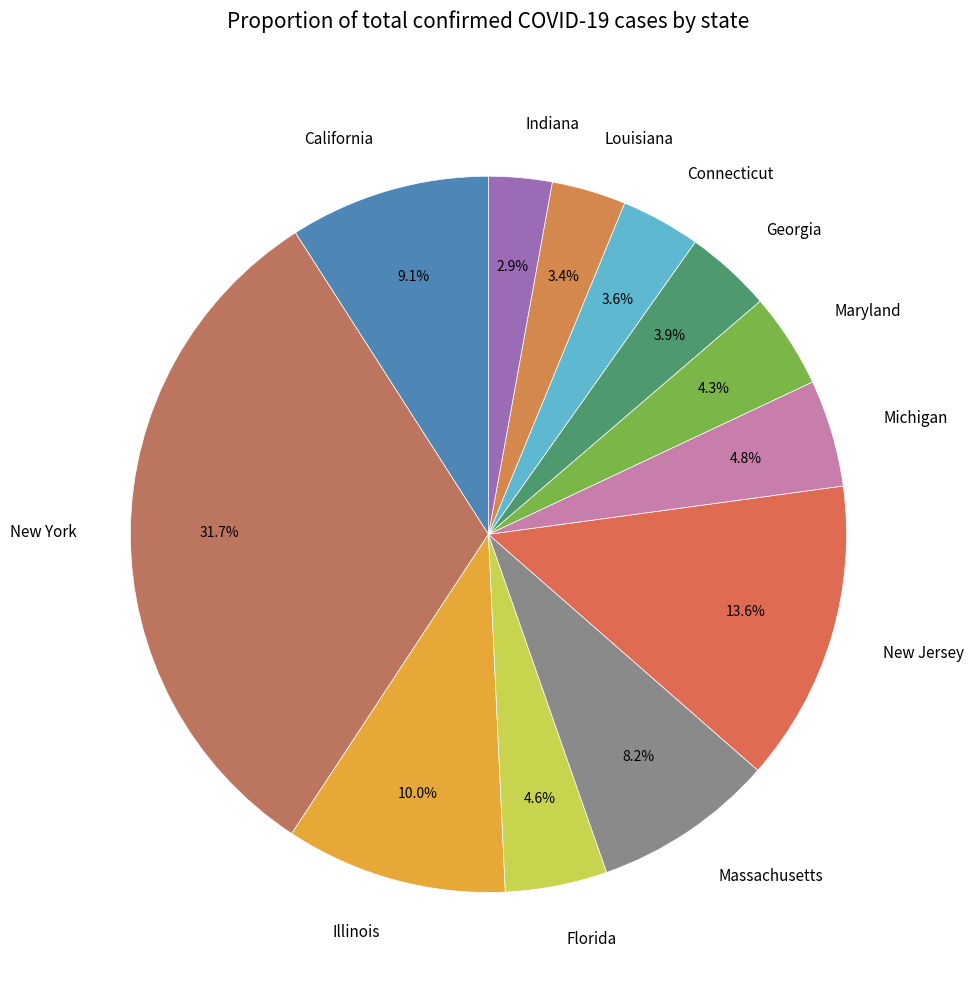

Which slice is the largest?

New York